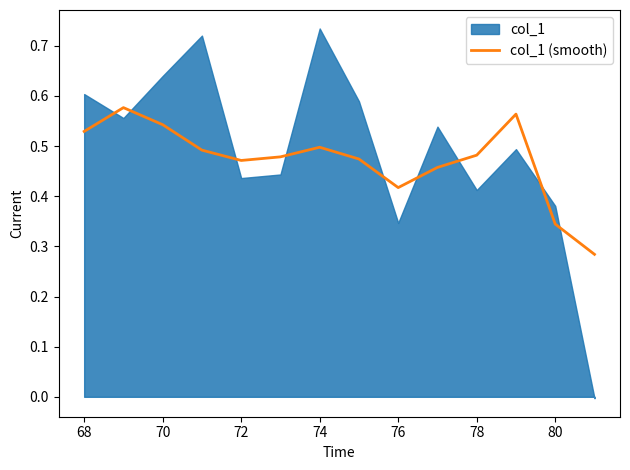

Is it true that col_1 (smooth) equals 0.2 at 74?

False